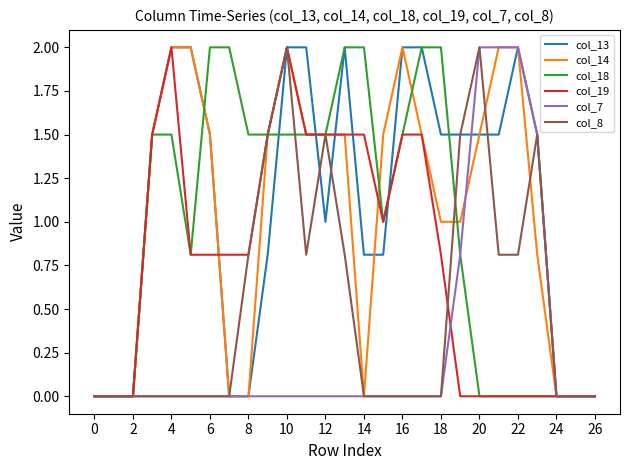

What is the highest value of the col_19 series?

2.0